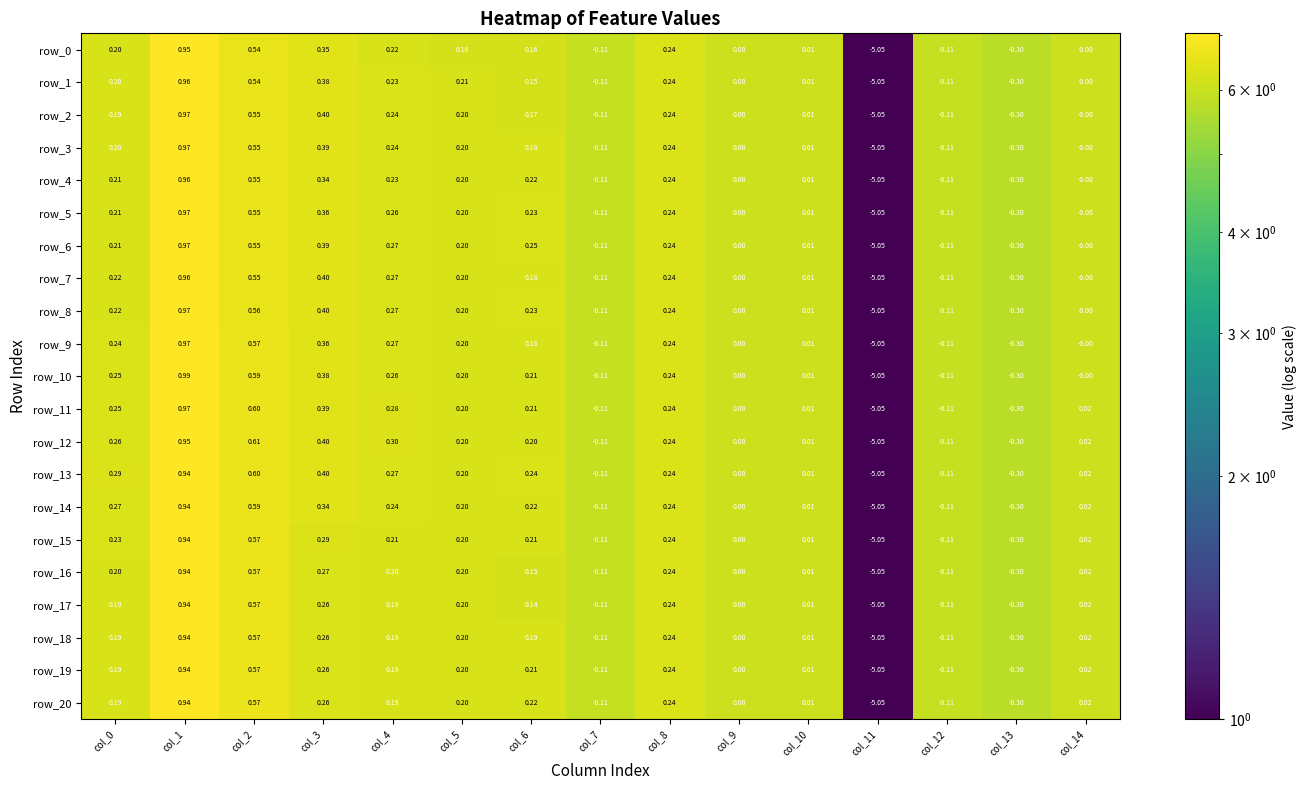

What is the sum of all row_4 values?

-2.6